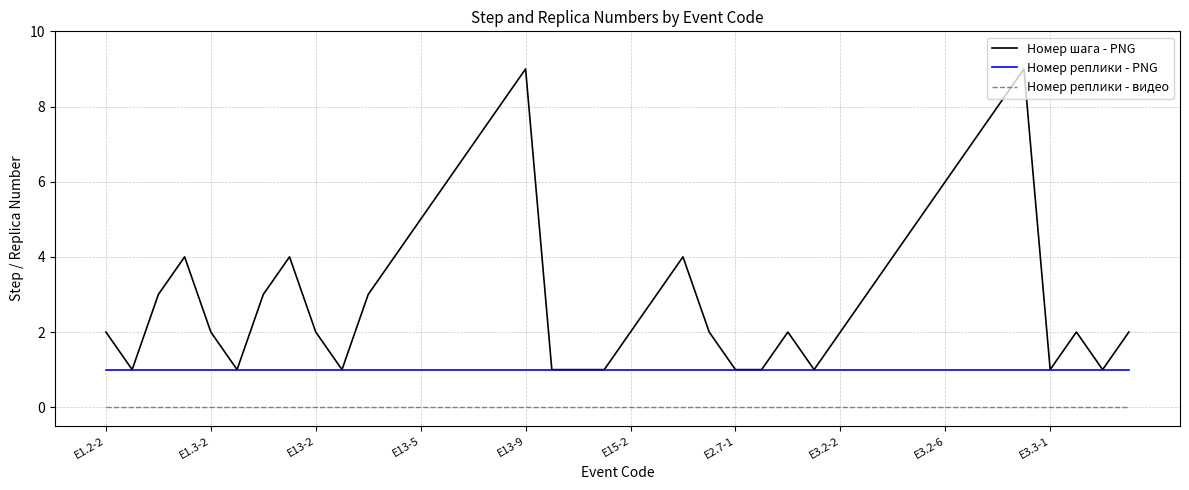

True or false: Номер реплики - PNG and Номер реплики - видео intersect in this chart.

False